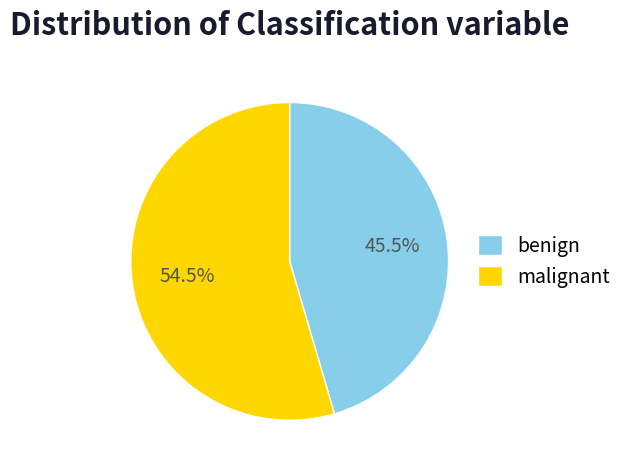

Rank the categories by value from highest to lowest.

malignant, benign